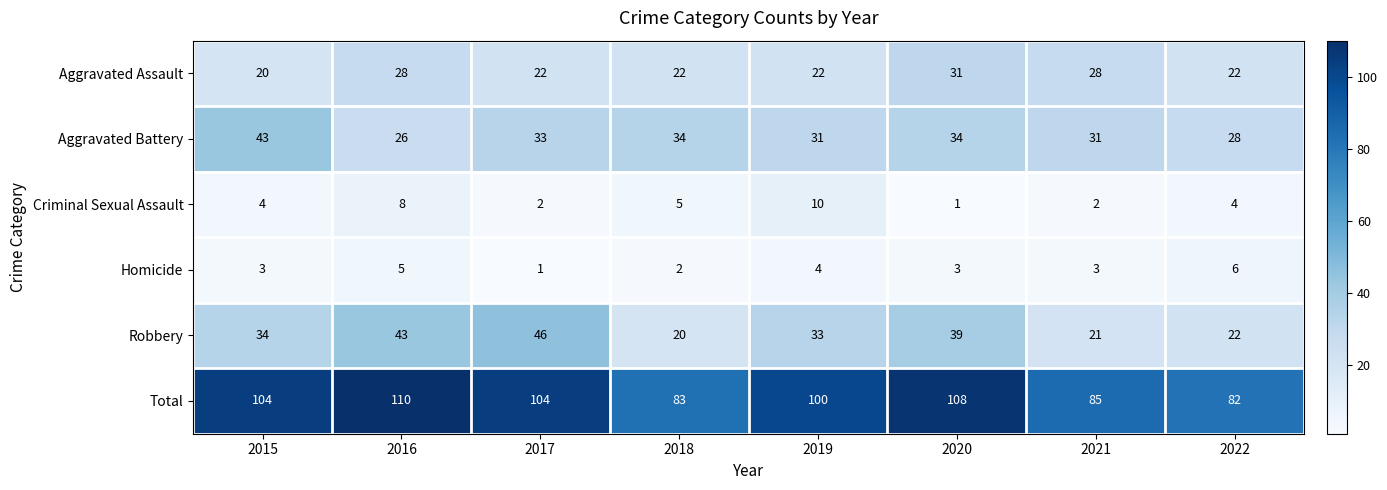

The Aggravated Assault series shows 22 at 2019. True or false?

True